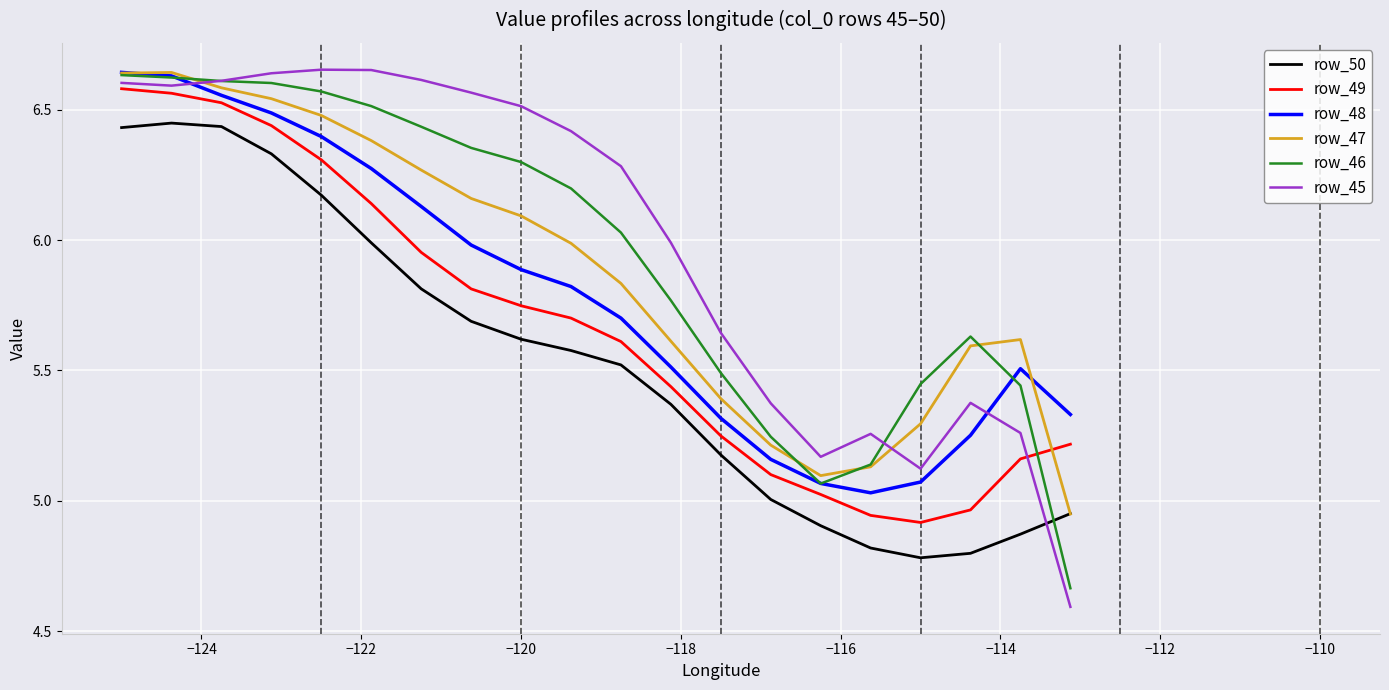

Which series has the widest spread of values?

row_45